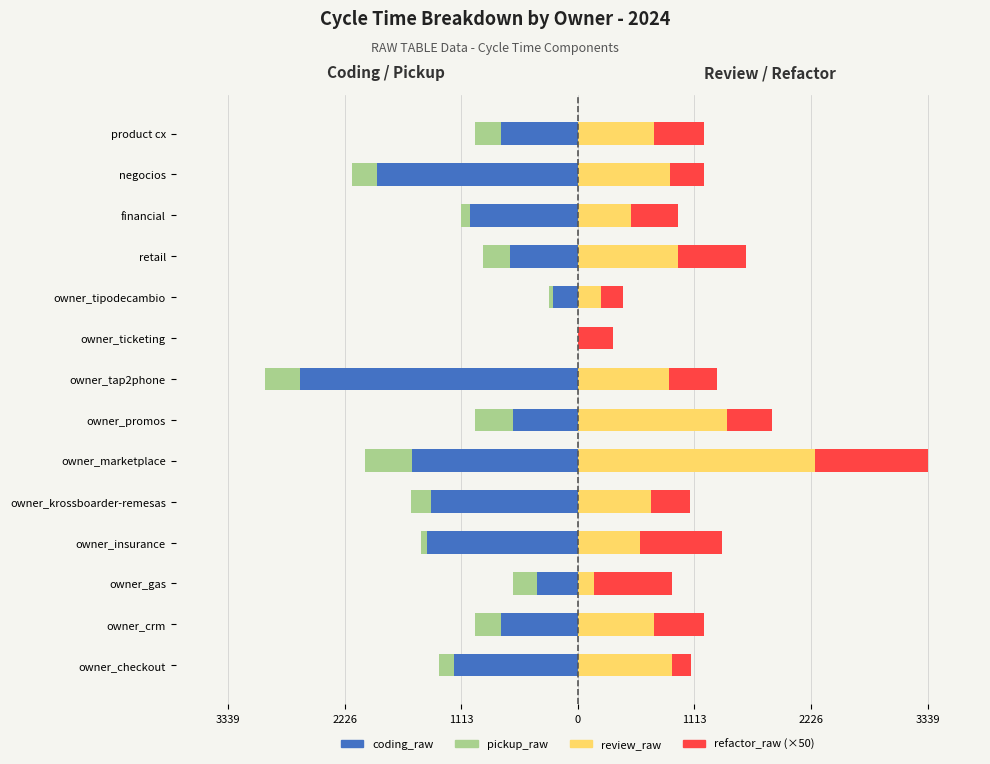

Reading right to left, extract all data points from this chart.

coding_raw: -734.0	-1916.0	-1027.0	-647.0	-241.0	0.0	-2648.0	-620.0	-1583.0	-1401.0	-1440.0	-386.0	-734.0	-1184.0
pickup_raw: -248.0	-242.0	-92.0	-260.0	-32.0	0.0	-339.0	-364.0	-448.0	-187.0	-57.0	-231.0	-248.0	-145.0
review_raw: 728.0	884.0	504.0	961.0	223.0	0.0	867.0	1420.0	2267.0	697.0	592.0	158.0	728.0	901.0
refactor_raw (×50): 479.5	318.5	454.0	643.0	210.5	332.0	461.5	430.0	1072.5	370.5	781.5	737.5	479.5	175.5